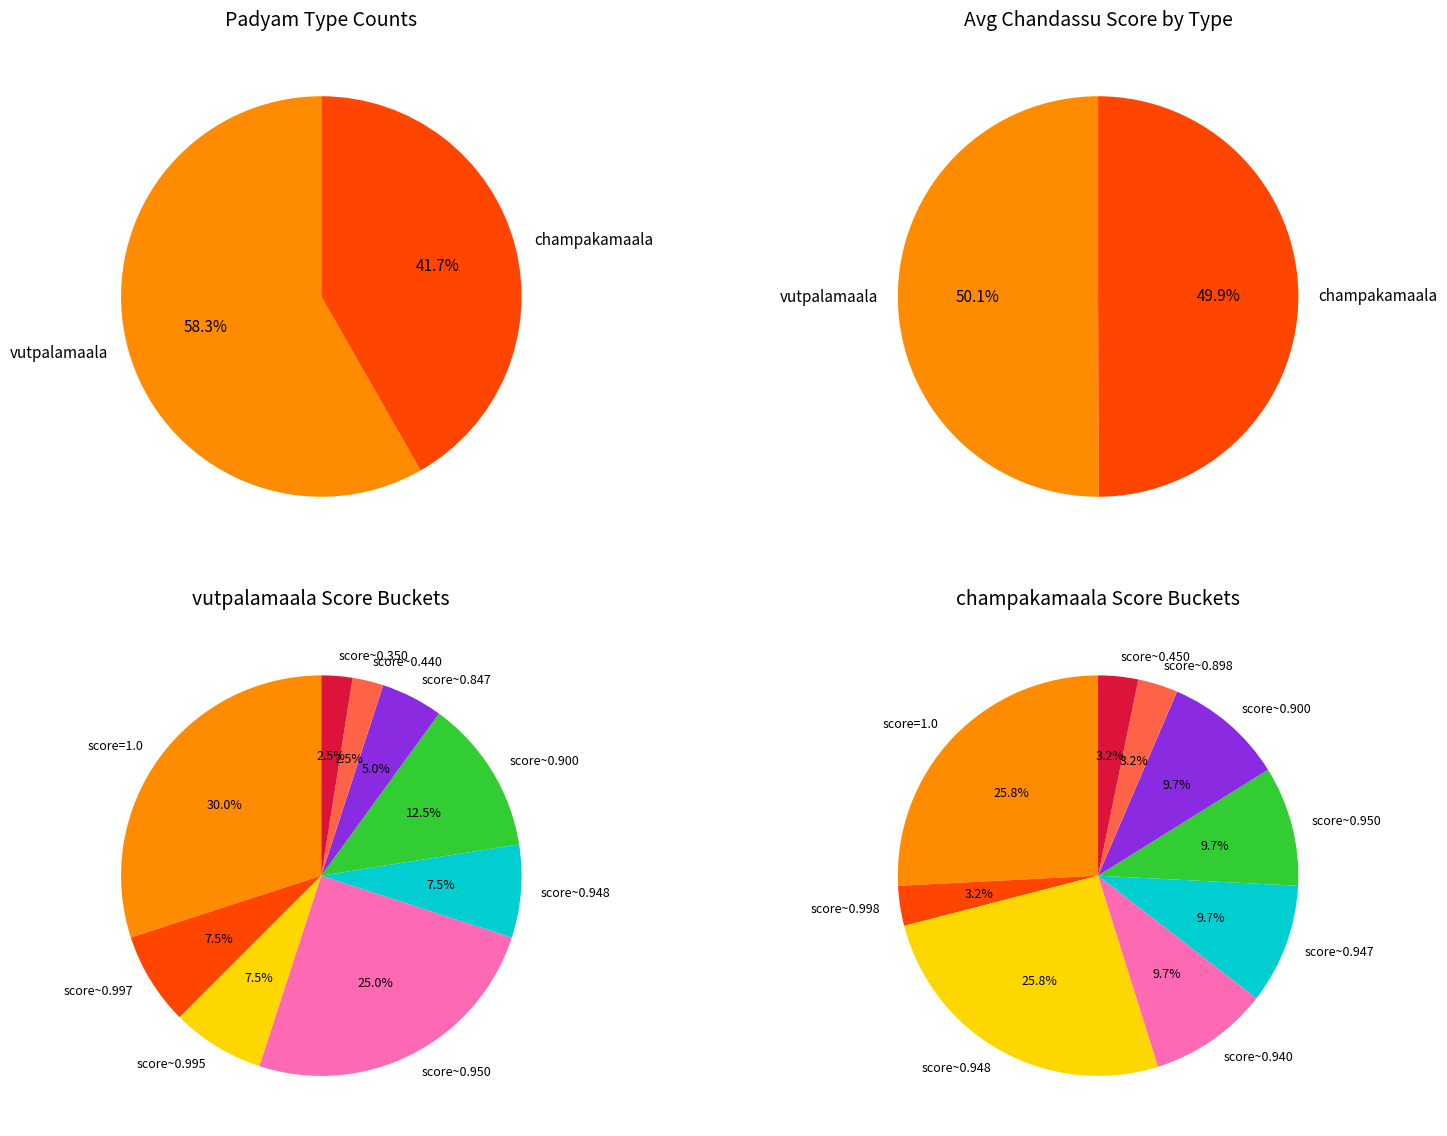

Do vutpalamaala and champakamaala together represent more than half of the pie?

Yes